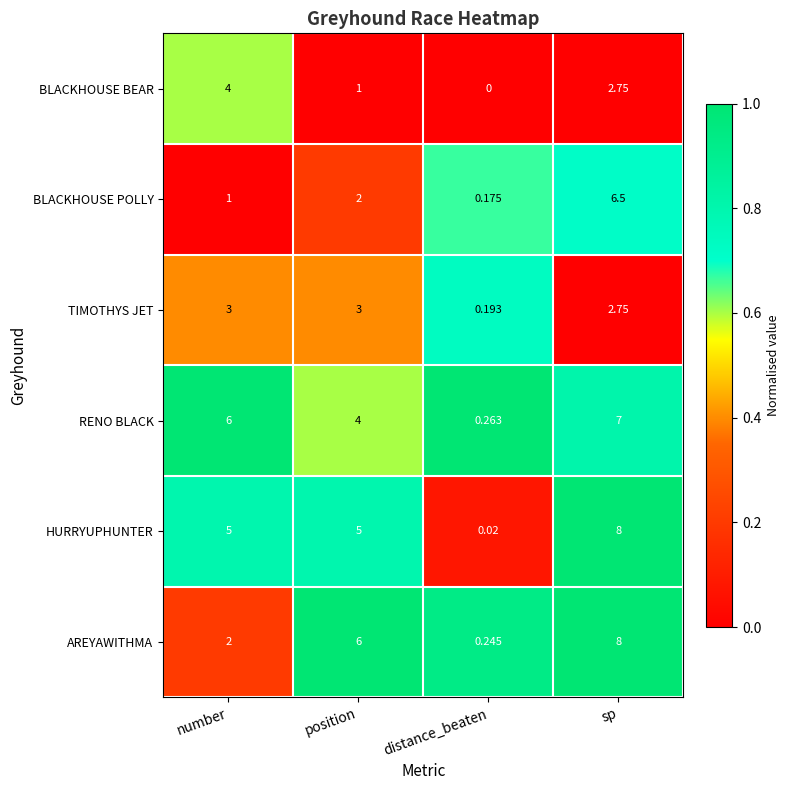

Which series has the largest range (max minus min)?

HURRYUPHUNTER